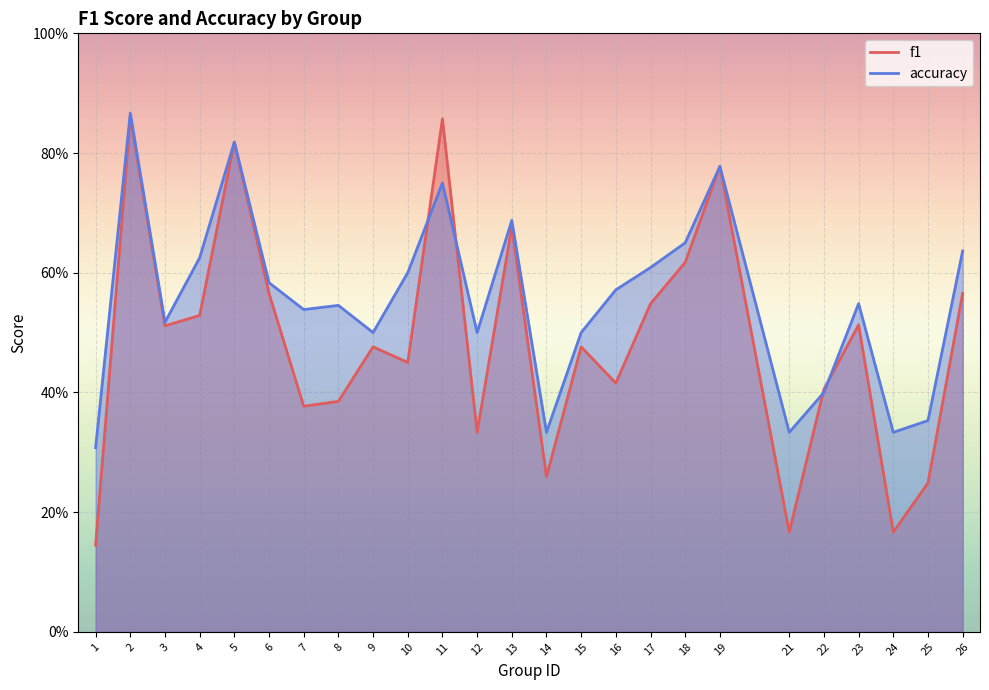

What is the value of the accuracy point at the 11th from the left?

0.8